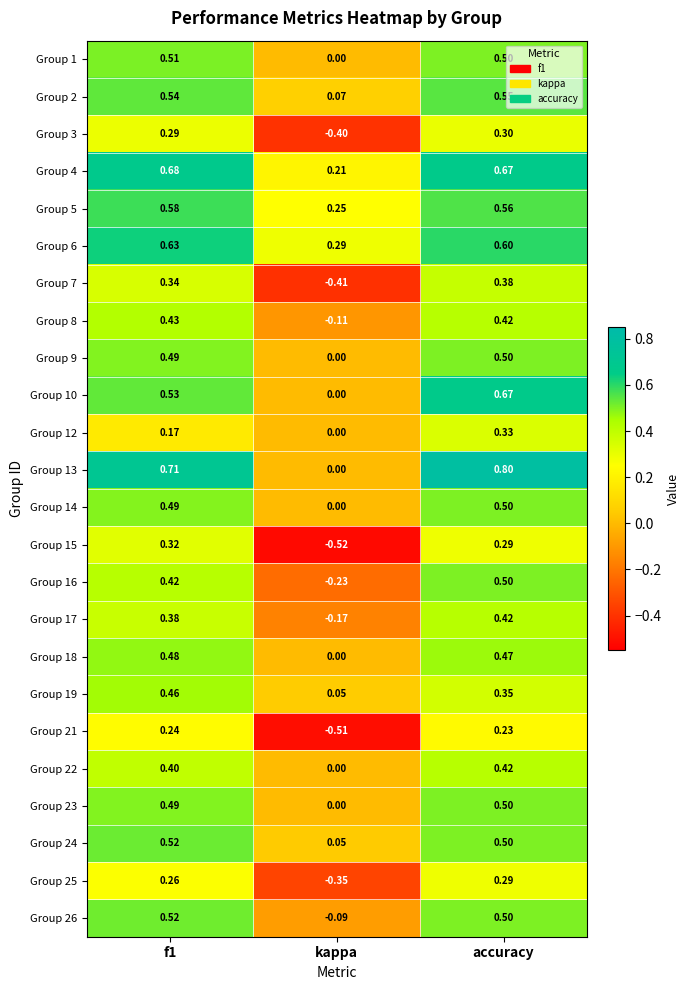

Which category has the lowest value in the Group 22 series?

kappa